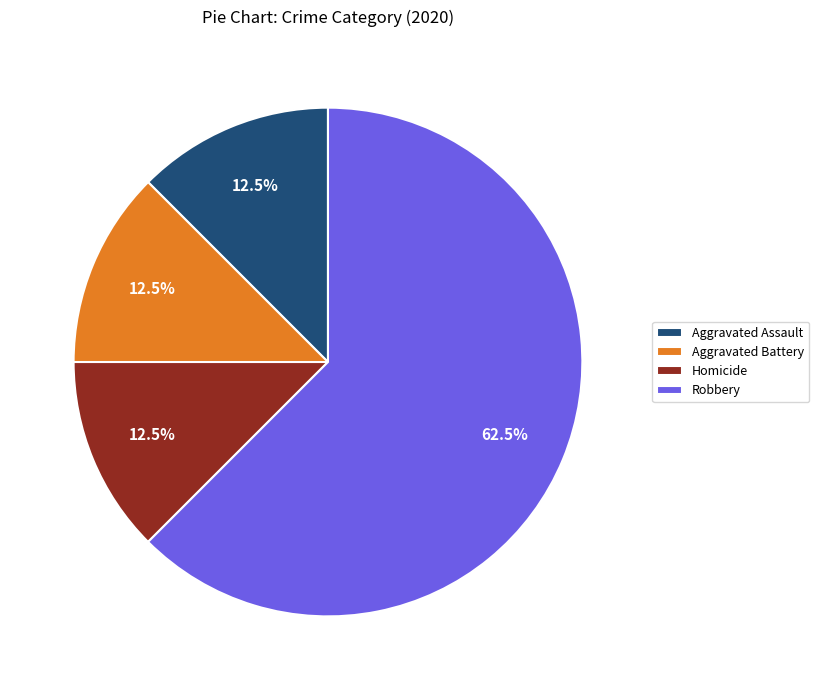

What is the total percentage of Aggravated Battery and Homicide?

25.0%